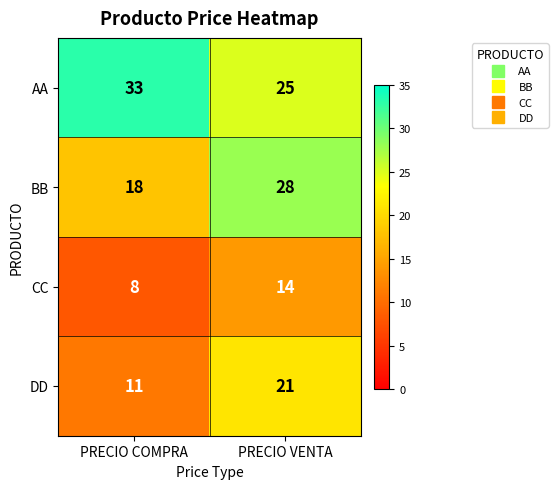

Reading left to right, transcribe all the data shown in this chart.

AA: 33	25
BB: 18	28
CC: 8	14
DD: 11	21